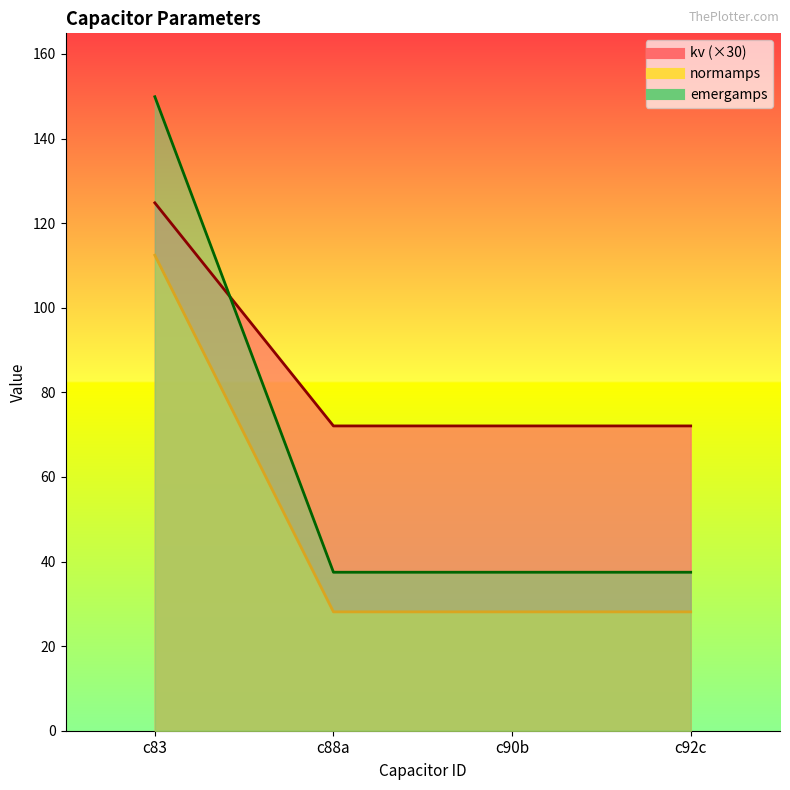

What is the label of the 4th point from the right?

c83